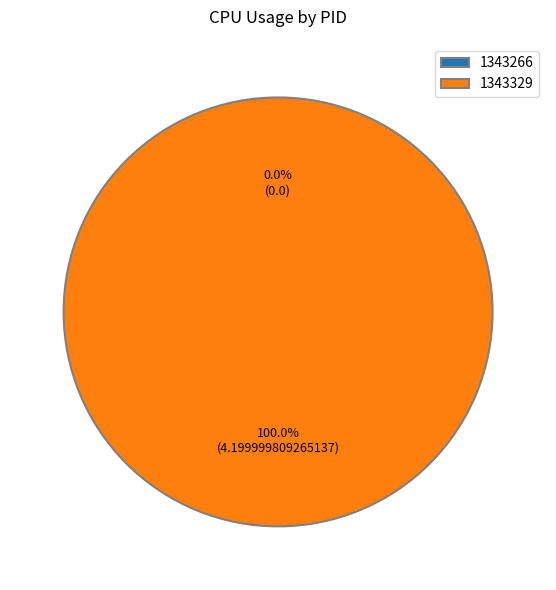

True or false: 1343266 accounts for 0% of the total.

True